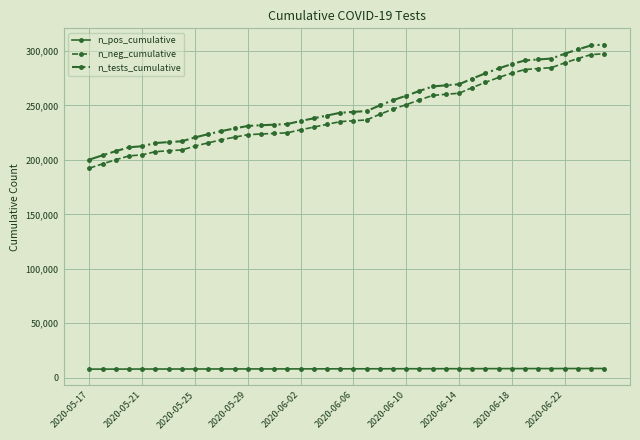

What are all the series names shown in the legend?

n_pos_cumulative, n_neg_cumulative, n_tests_cumulative